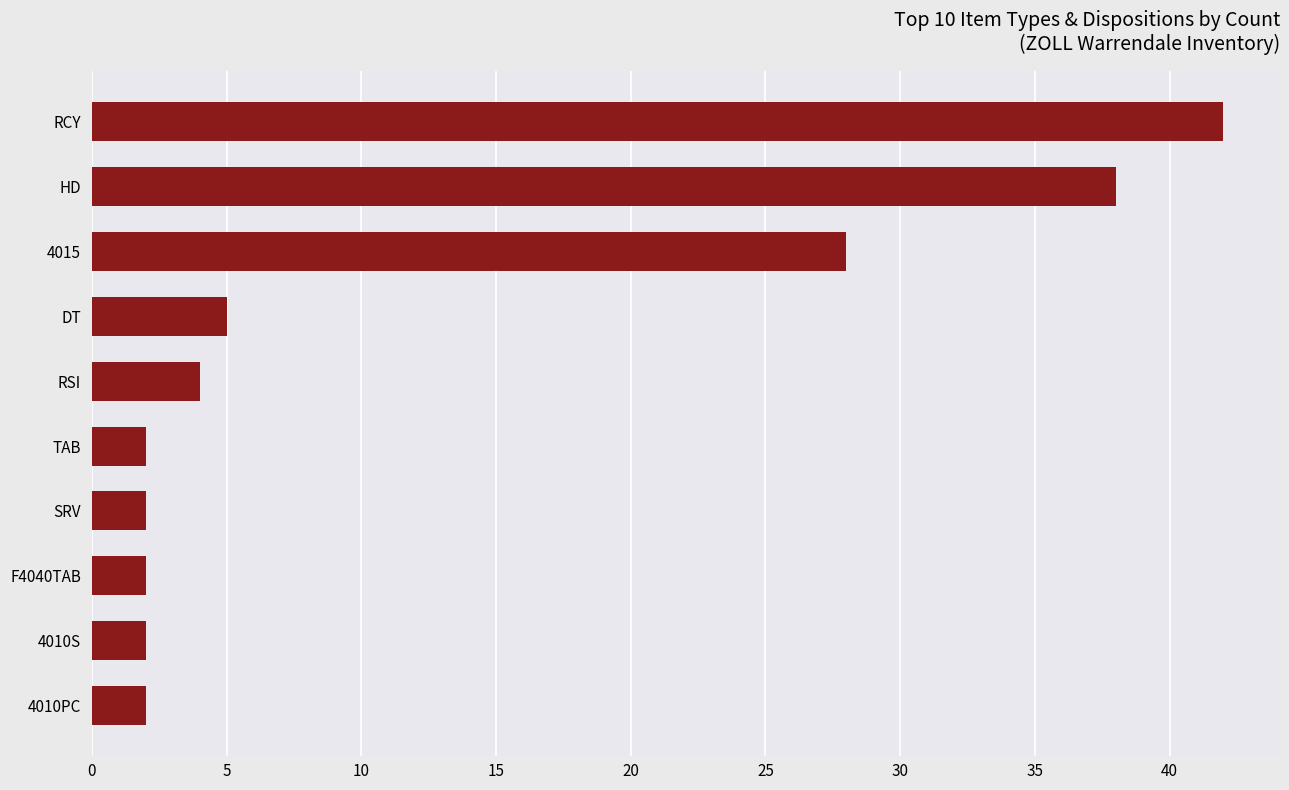

Reading bottom to top, what are all the values shown in this chart?

2	2	2	2	2	4	5	28	38	42